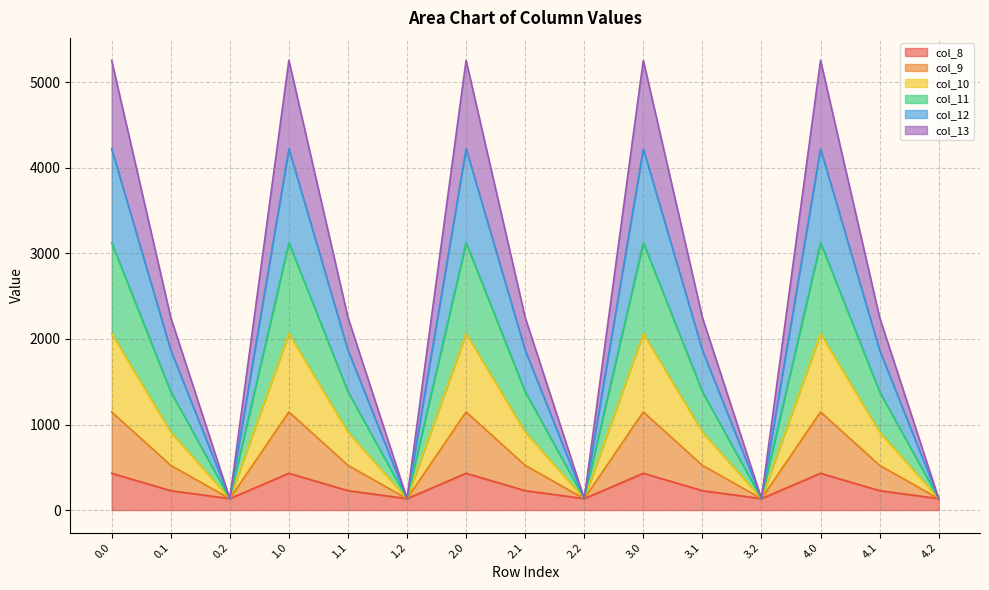

What is the total value across all series at 1.1?

2251.2